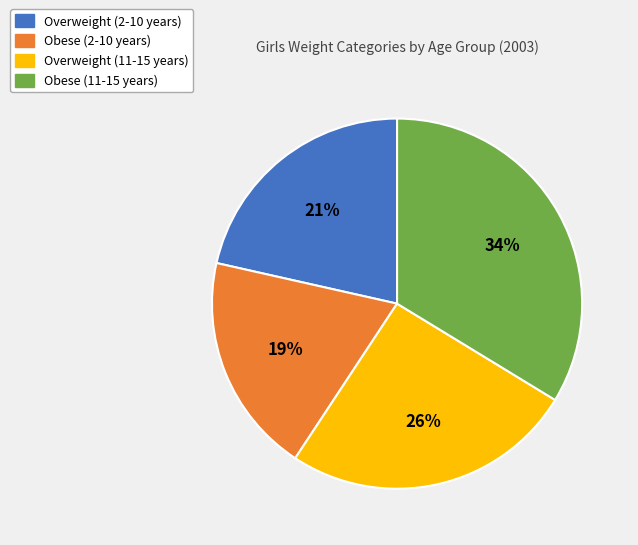

The Overweight (11-15 years) slice represents 26% of the pie. True or false?

True